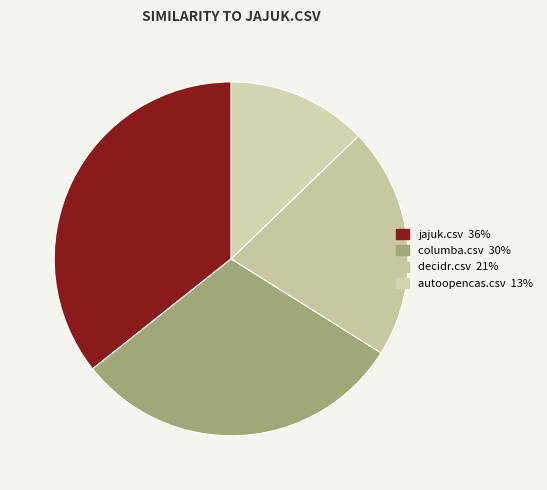

What is the smallest slice in the pie chart?

autoopencas.csv